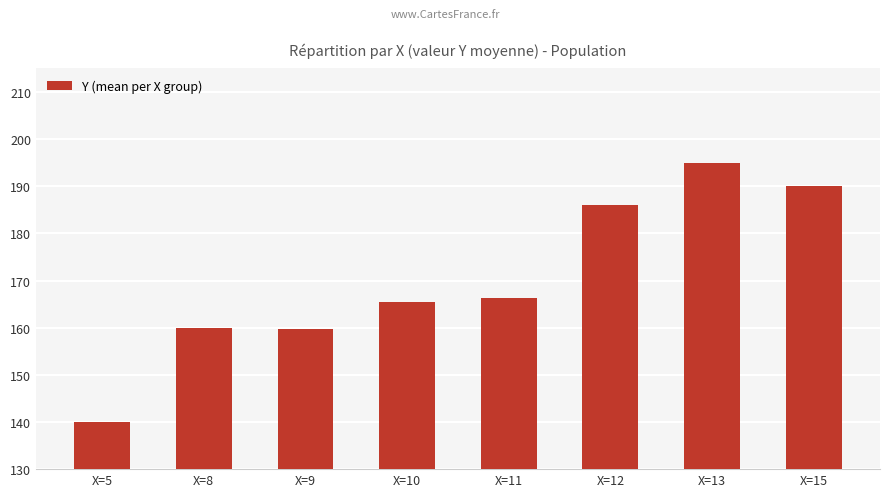

Is it true that the value at X=13 is 195.0?

True